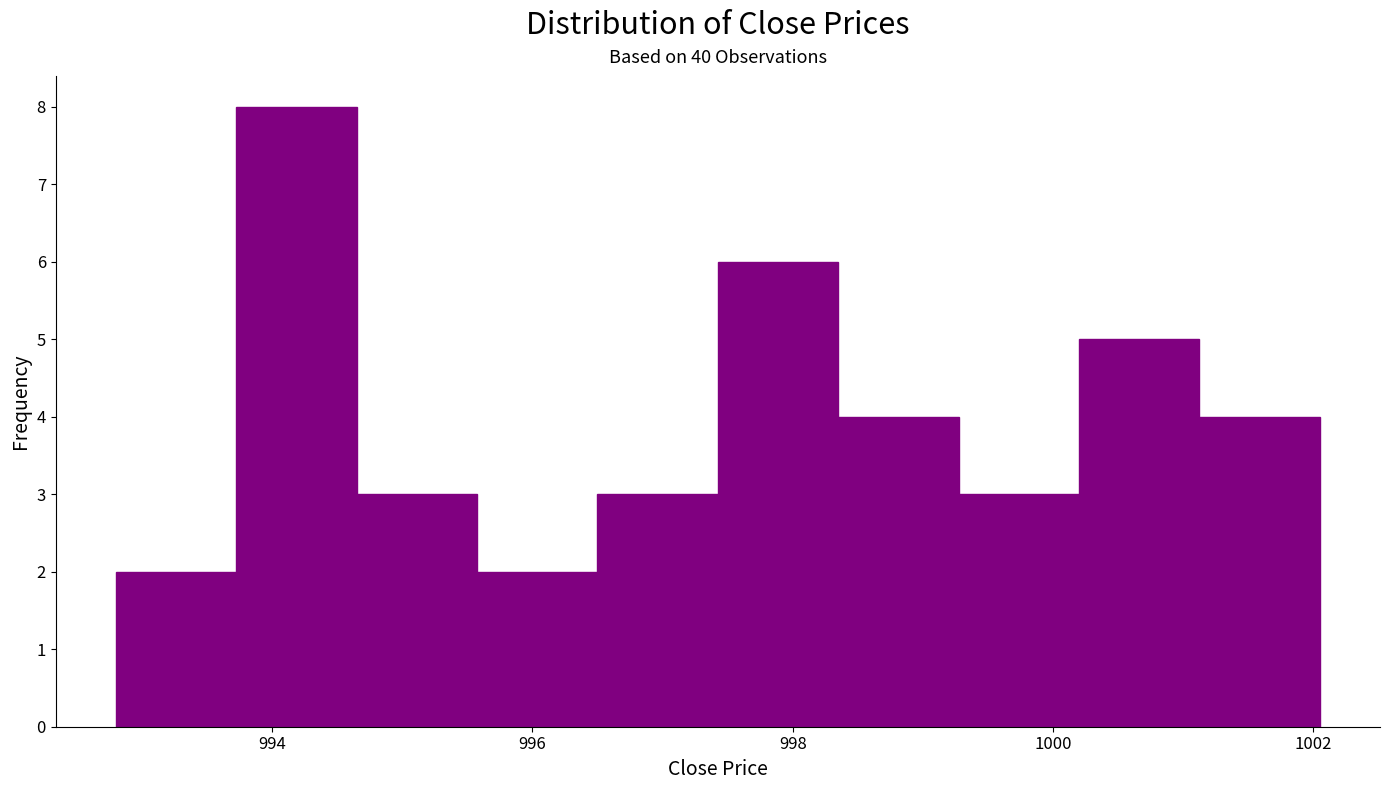

Which range on the x-axis has the tallest bar?

993.8 to 994.6